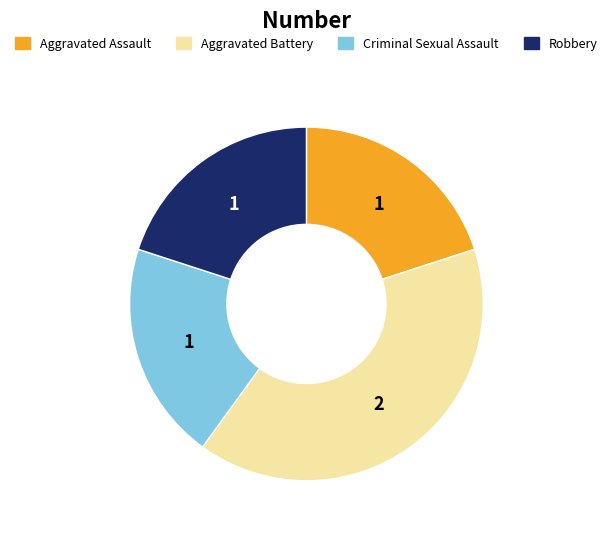

Does any single category account for the majority?

No